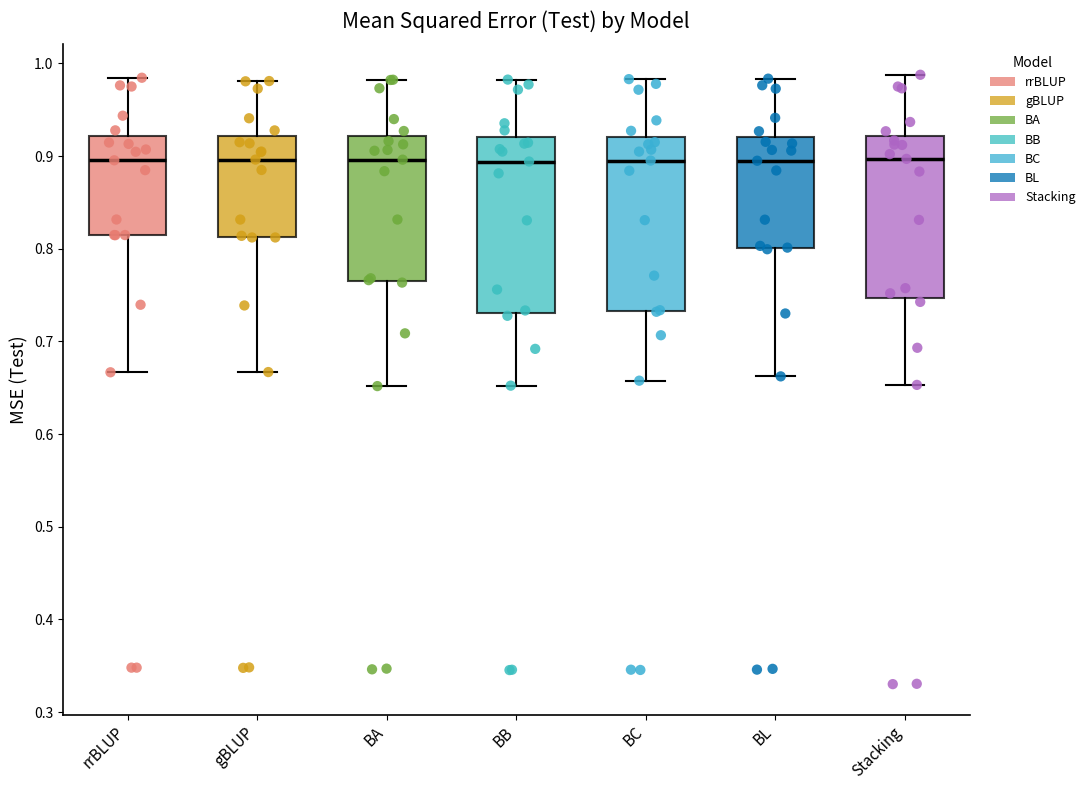

Where does the upper whisker of the box for Stacking end on the y-axis? The values are not printed on the chart, so give them approximately, as read against the axis.

0.99